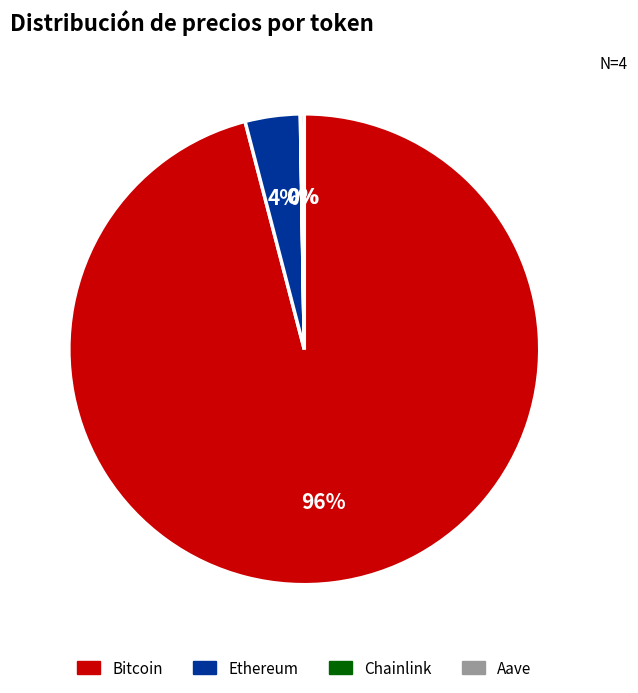

Combined, do Bitcoin and Ethereum account for over 50%?

Yes